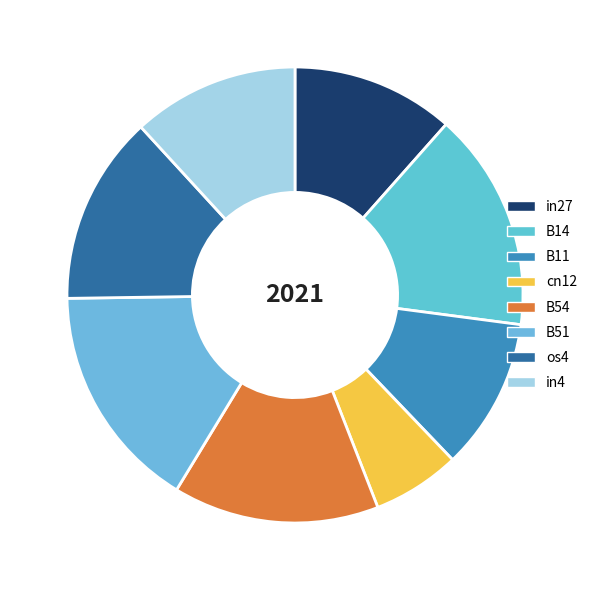

How many slices are in this pie chart?

8